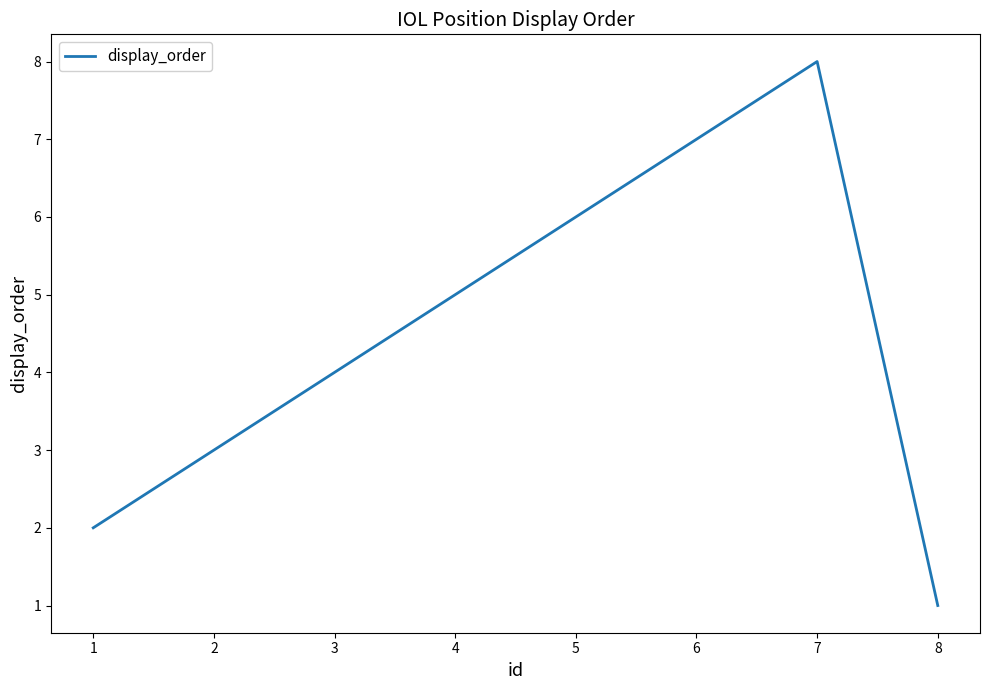

Rank the categories by value from highest to lowest.

7, 6, 5, 4, 3, 2, 1, 8